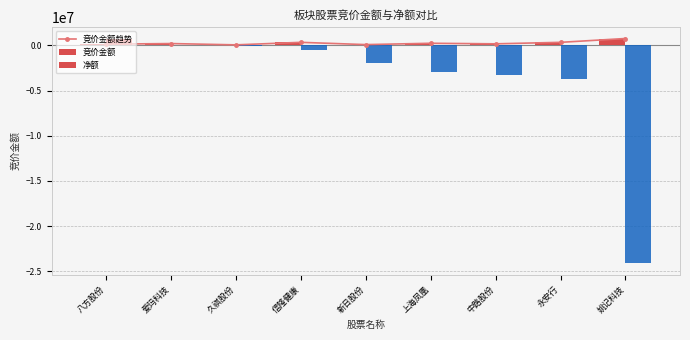

What is the sum of the 竞价金额 values at 爱玛科技 and 八方股份?

349302